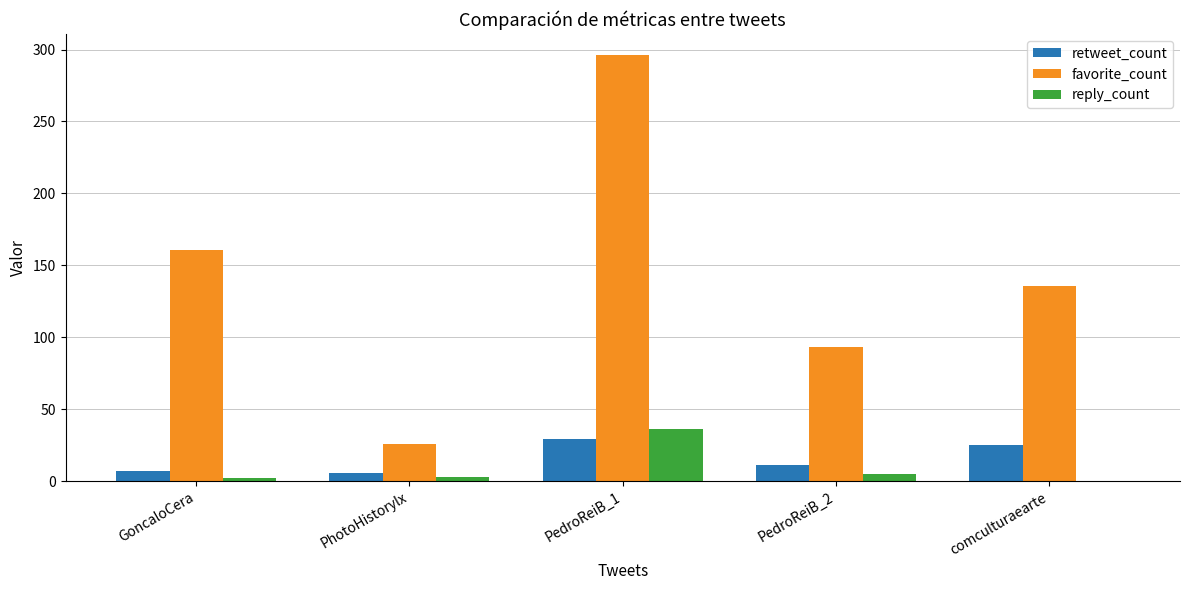

At which category is the sum across all series the highest?

PedroReiB_1